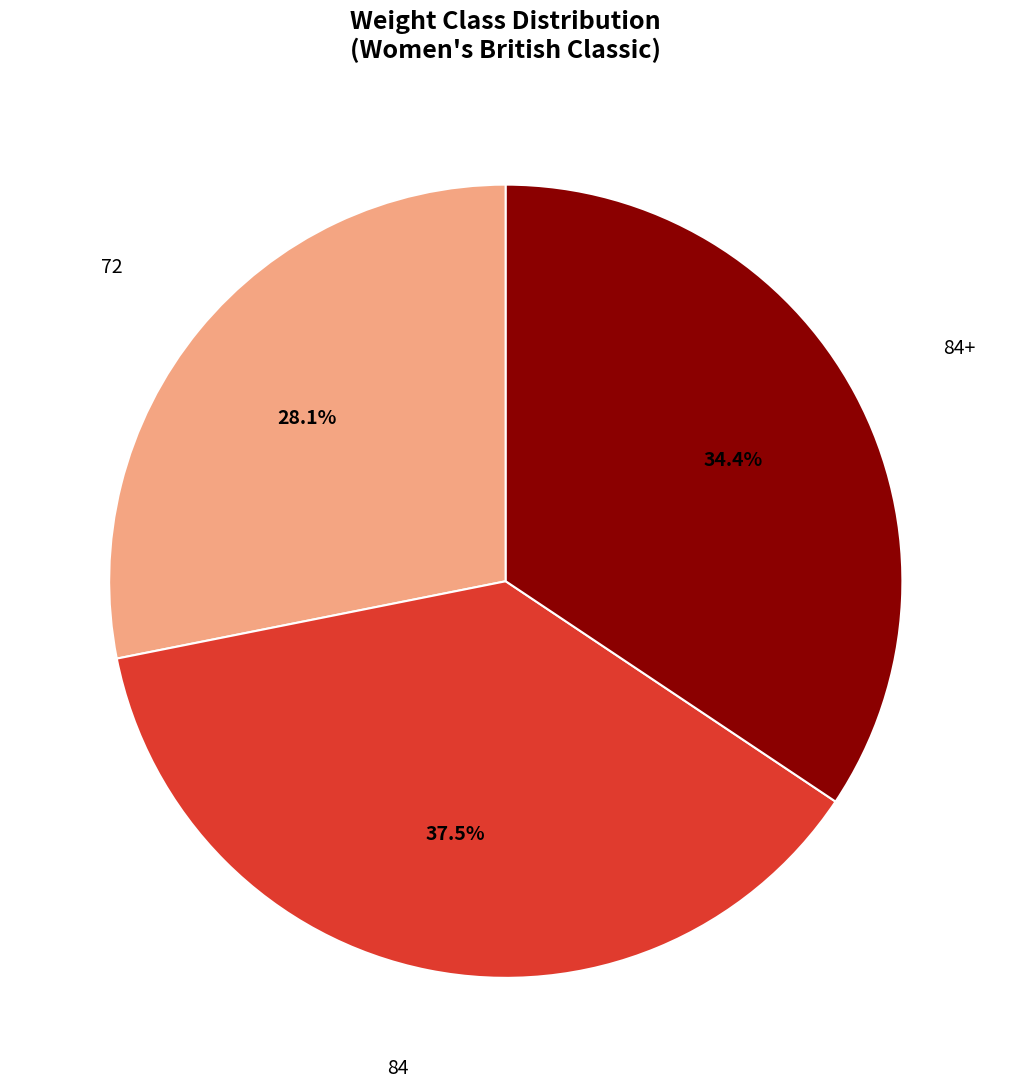

Does any single category account for the majority?

No